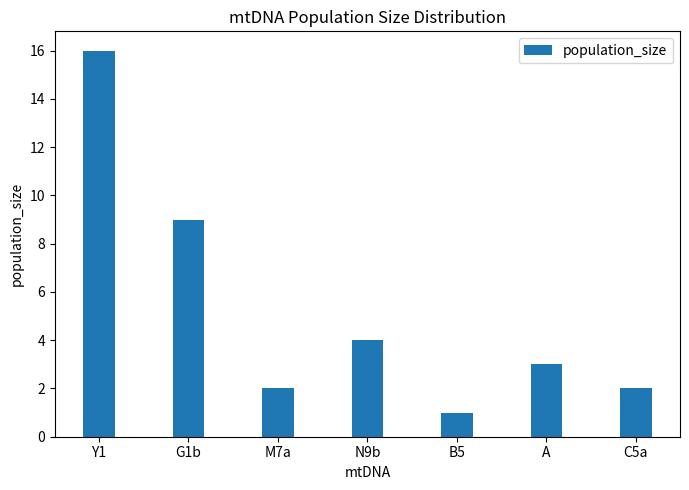

How many bars are there in total?

7